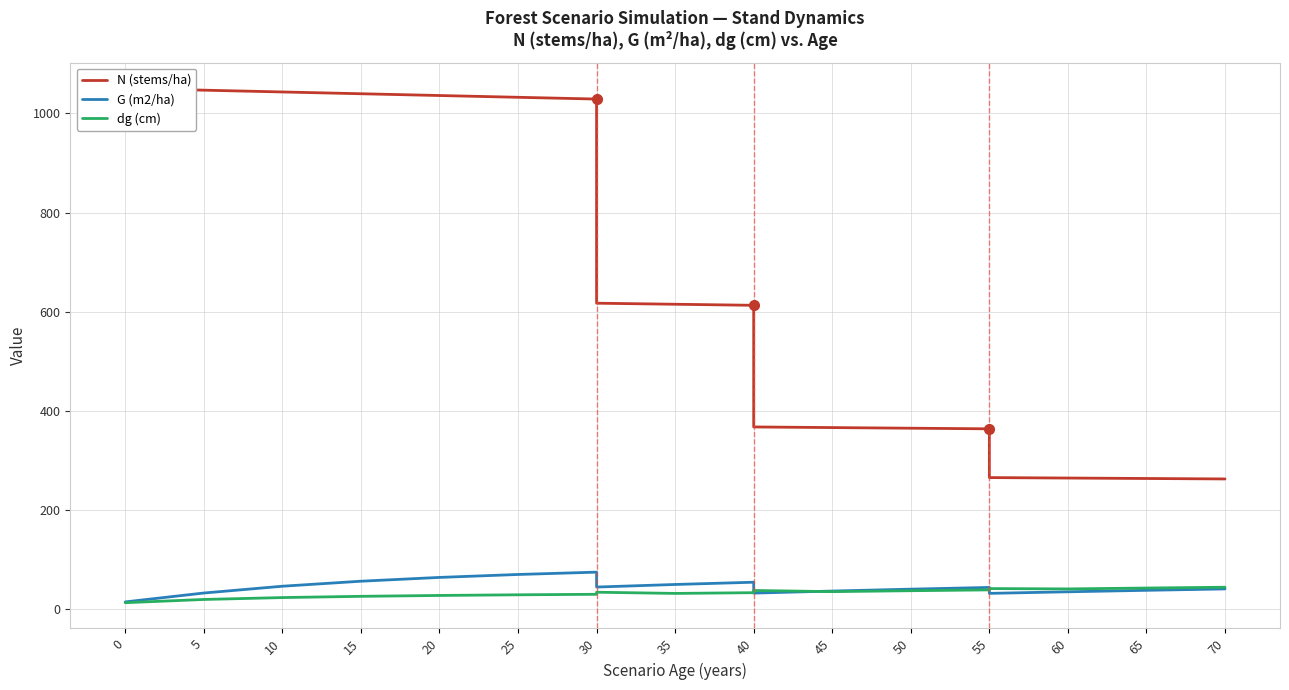

What is the sum of all N (stems/ha) values?

13745.4